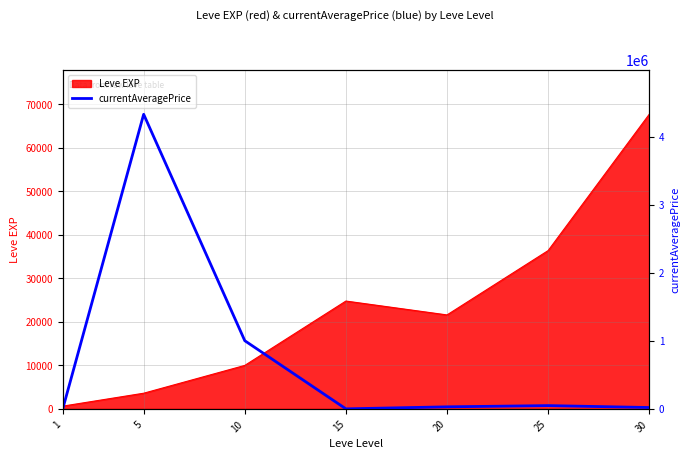

What is the maximum value for Leve EXP?

67730